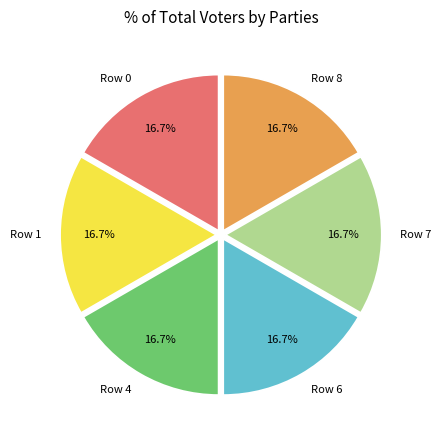

Does Row 4 account for over 50% of the chart?

No